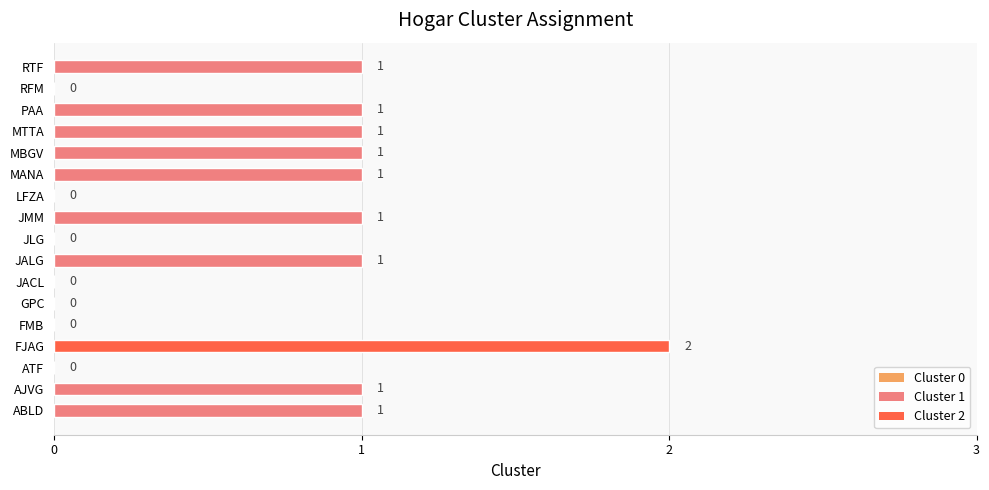

Which category has the highest value across all series?

FJAG